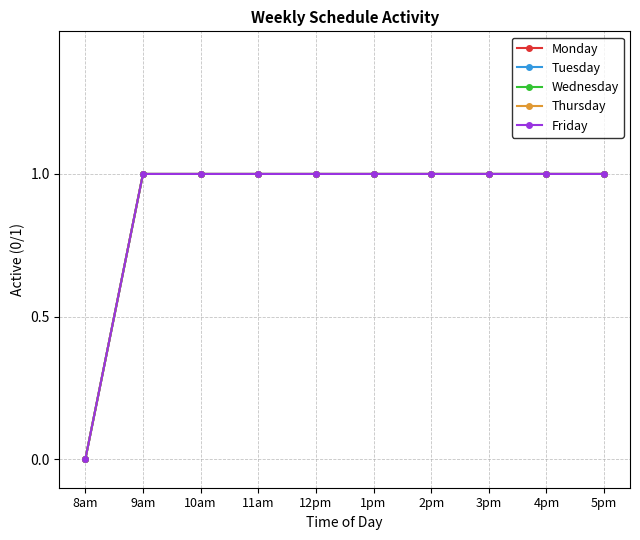

Is this an area chart (filled region under the line)?

No